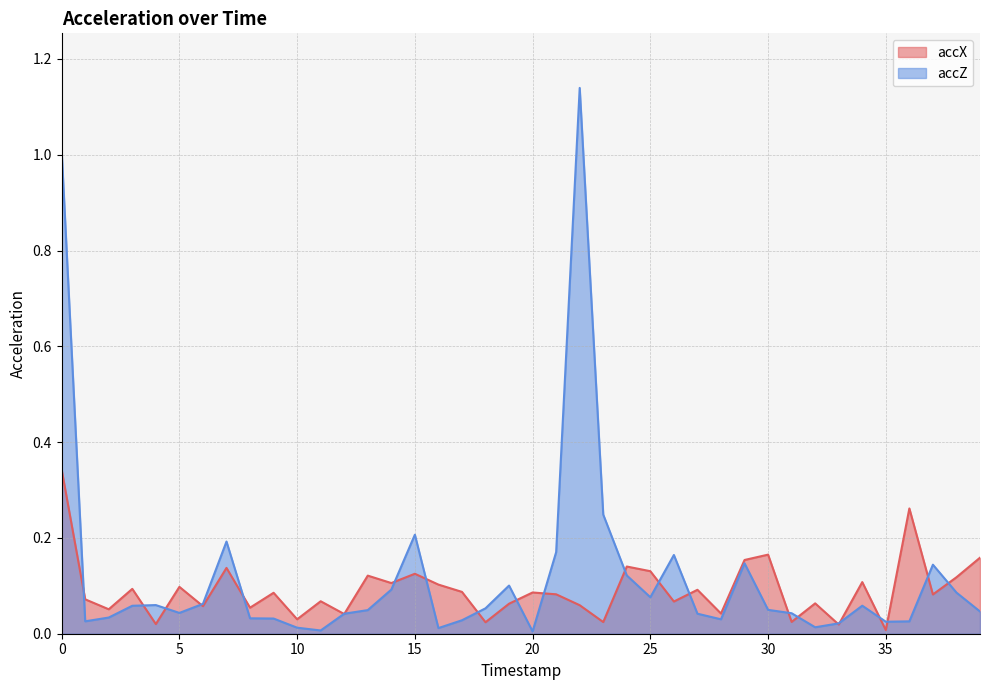

Rank the series at 25 from lowest to highest value.

accZ, accX